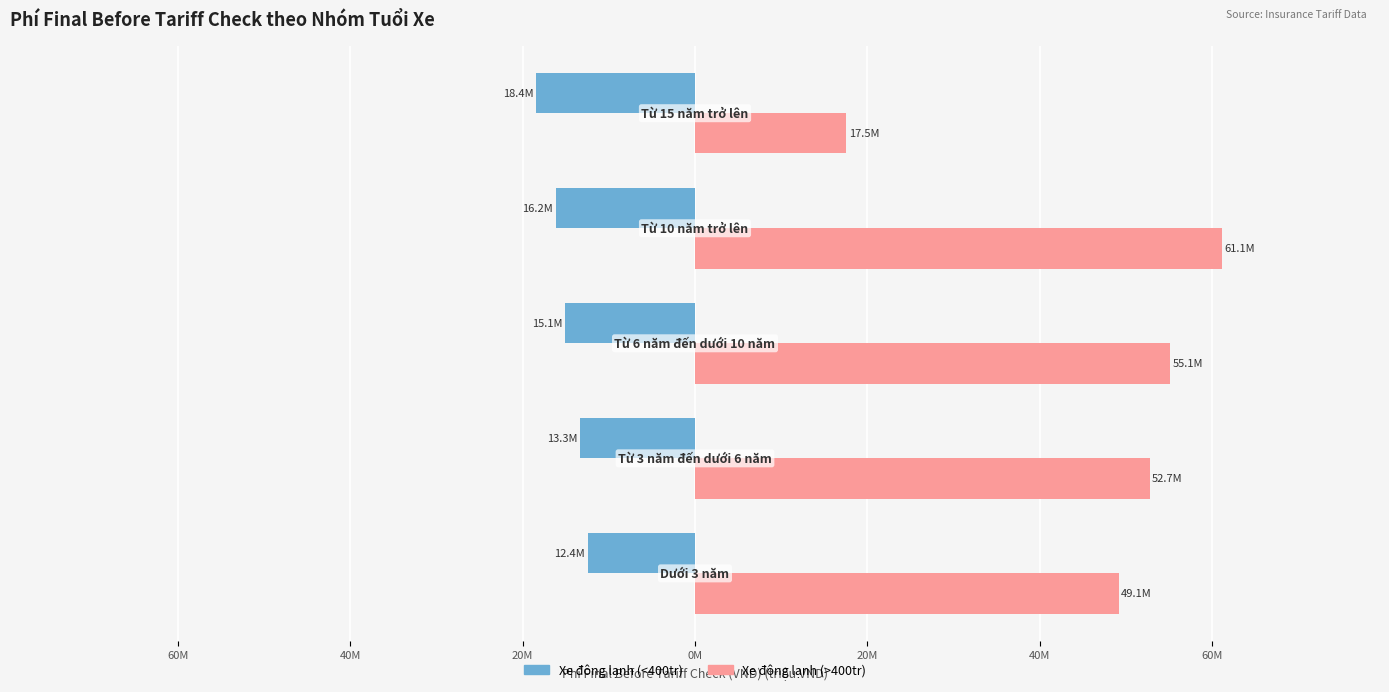

List the series in order of their overall mean, lowest first.

Xe đông lạnh (<400tr), Xe đông lạnh (>400tr)